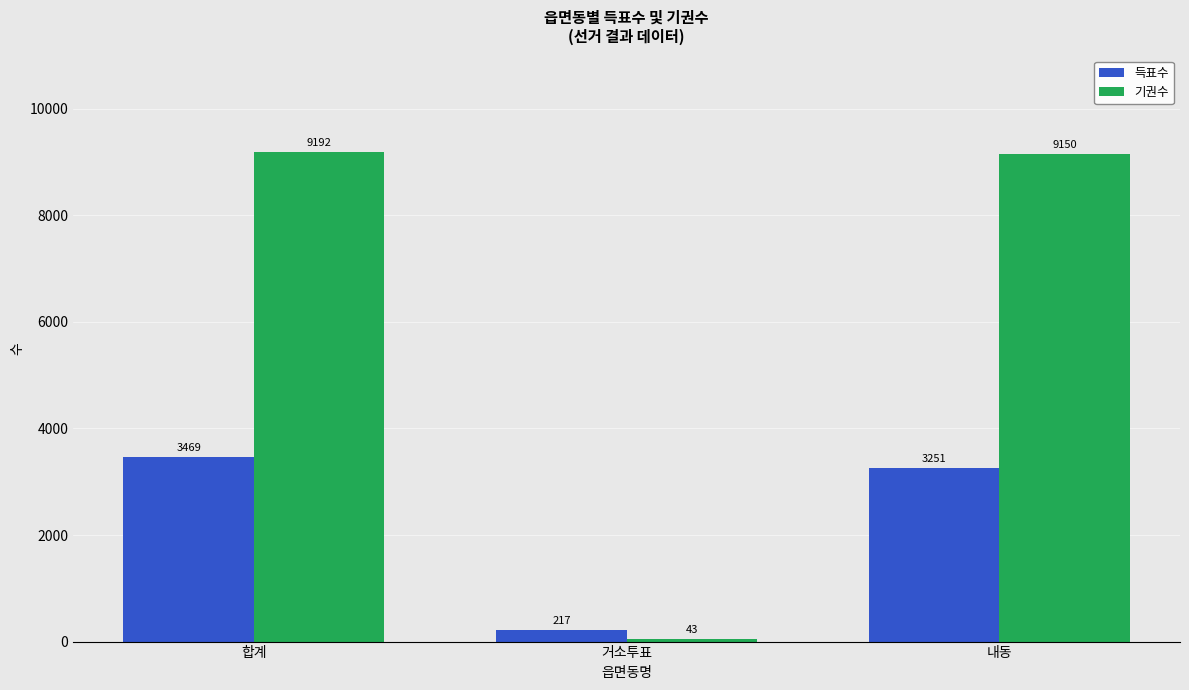

What position from the left is 합계?

1